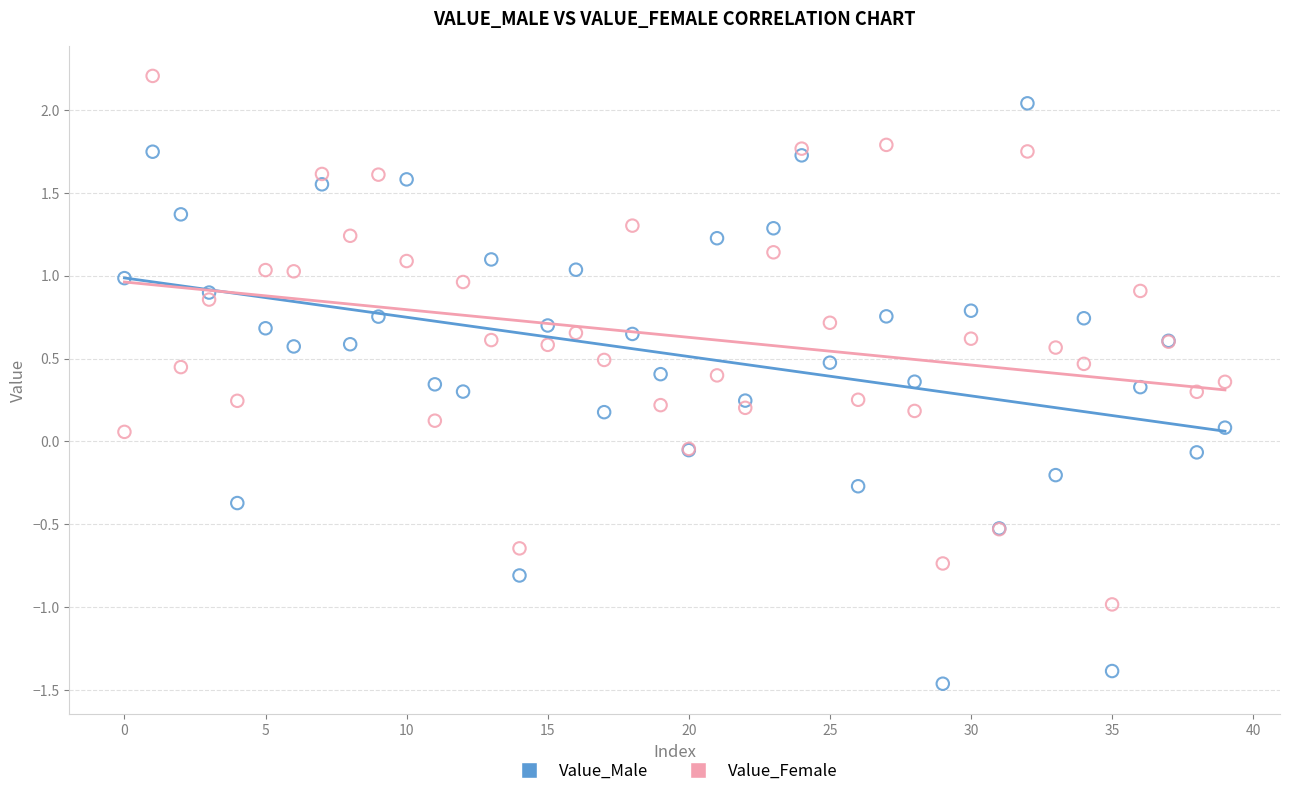

Which series contains the lowest Y value?

Value_Male